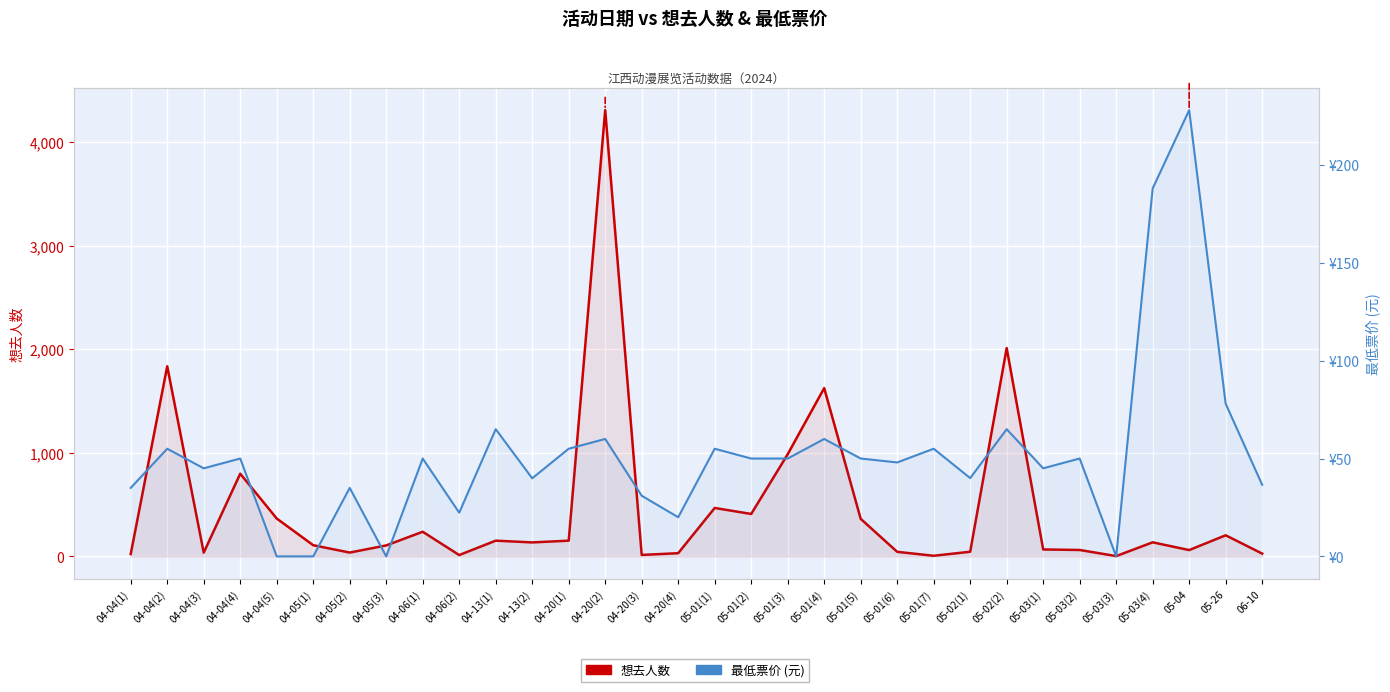

Count the number of data series in this chart.

2